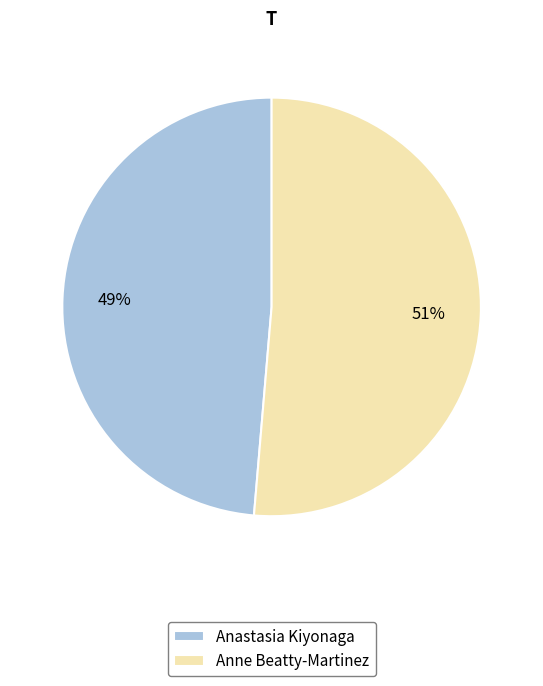

Do Anastasia Kiyonaga and Anne Beatty-Martinez together represent more than half of the pie?

Yes